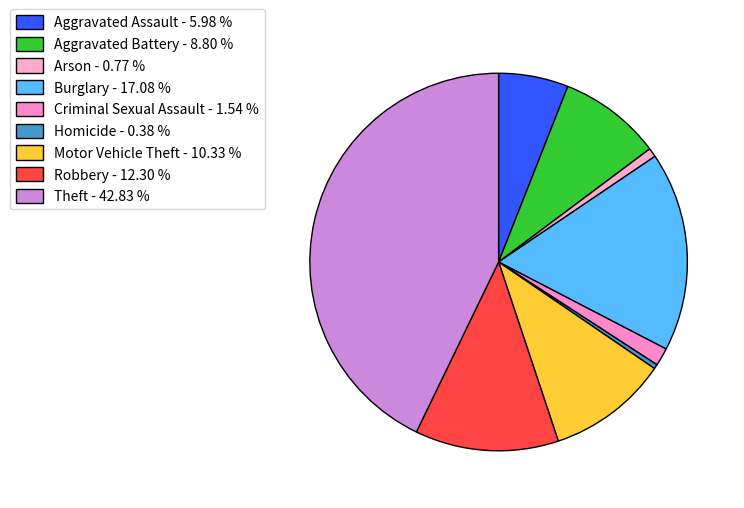

The Robbery slice represents 12% of the pie. True or false?

True